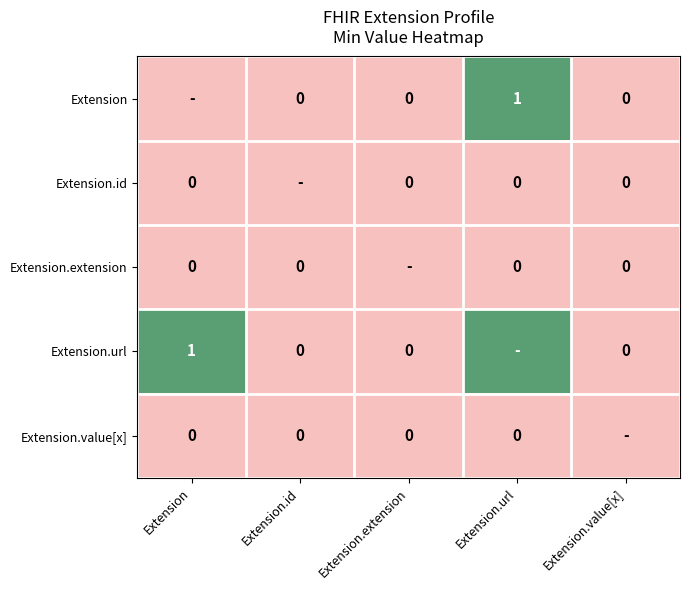

The Extension series shows 0 at Extension.url. True or false?

False